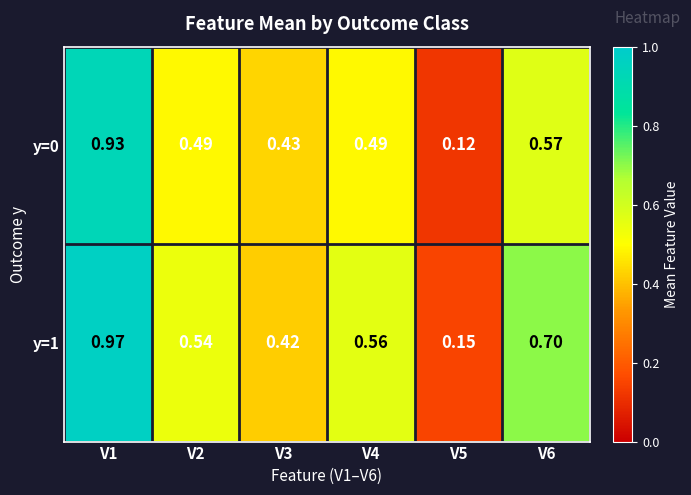

At which category is the sum across all series the highest?

V1